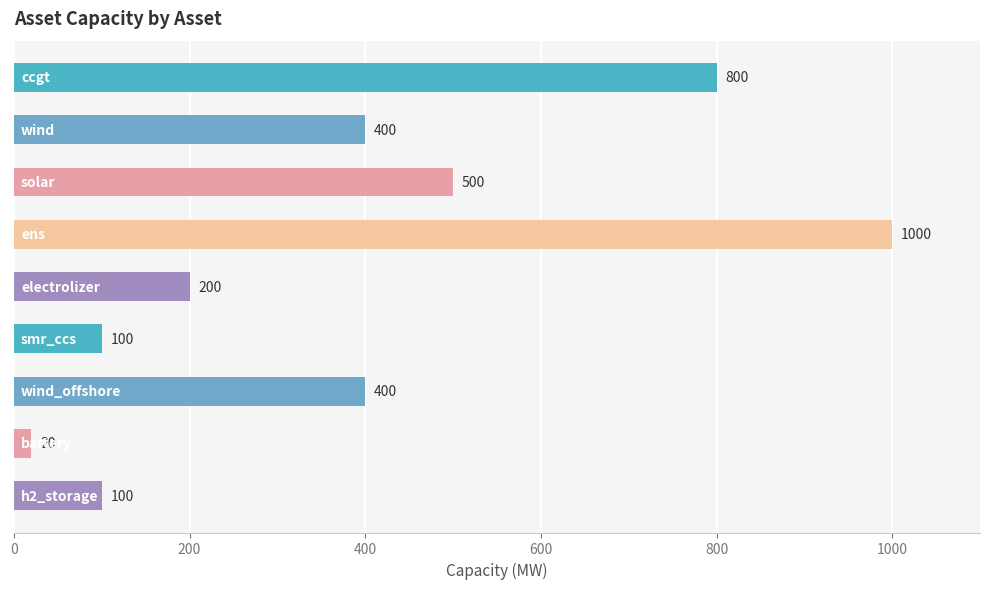

What is the difference between the maximum and second lowest values?

900